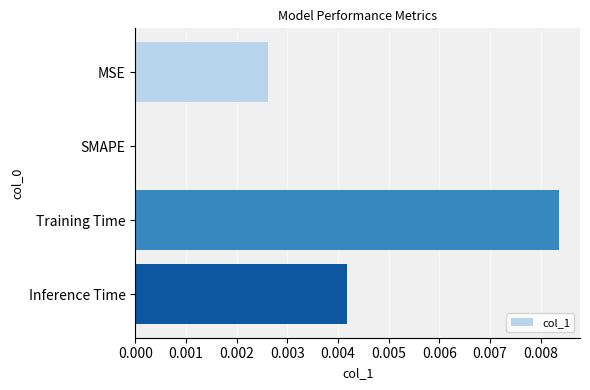

Between Inference Time and SMAPE, which is larger?

Inference Time